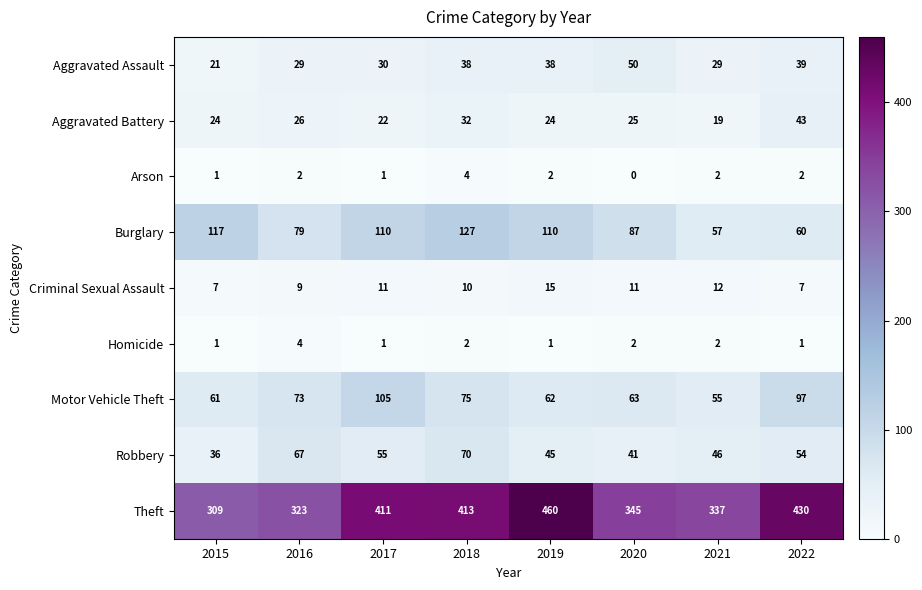

What is the maximum value shown in the chart?

460